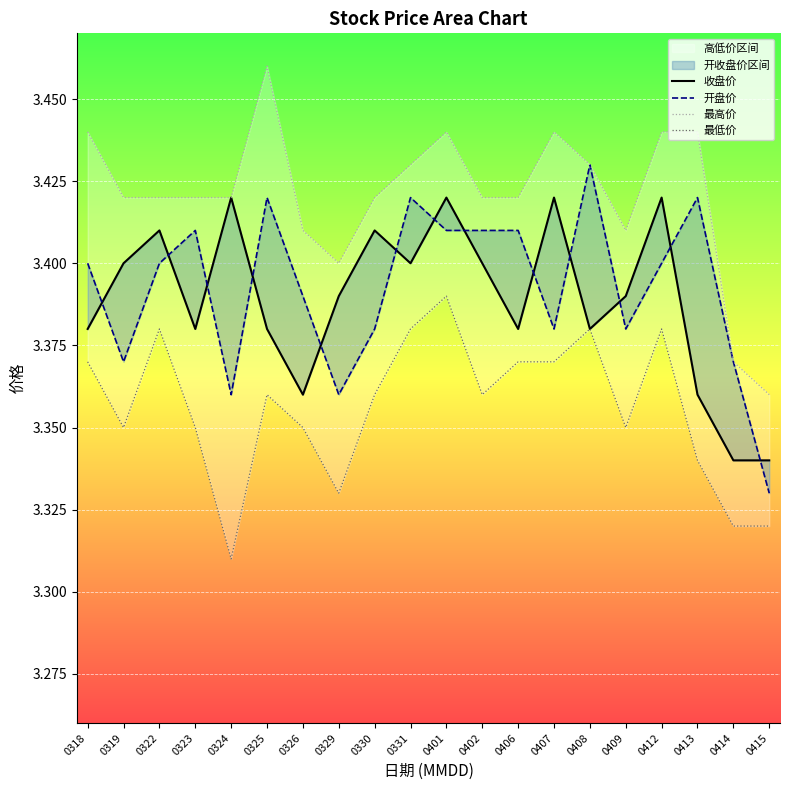

At which category does 最高价 reach its first local valley?

0329